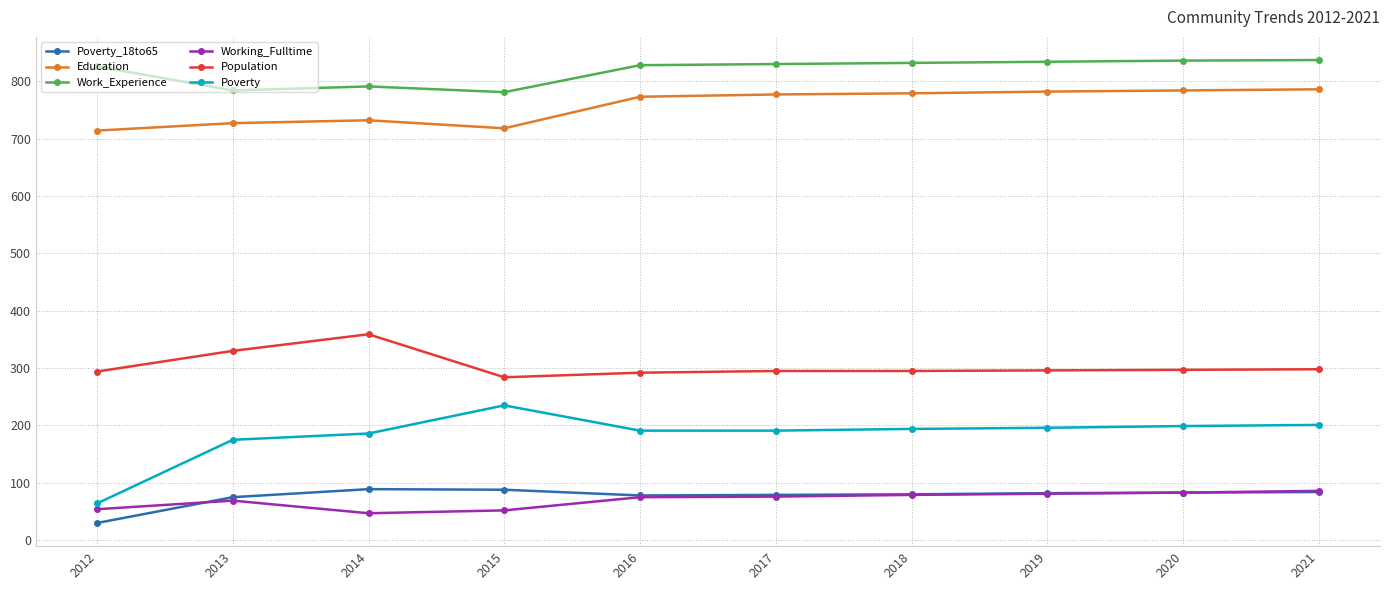

What is the approximate value of Population at 2014?

359